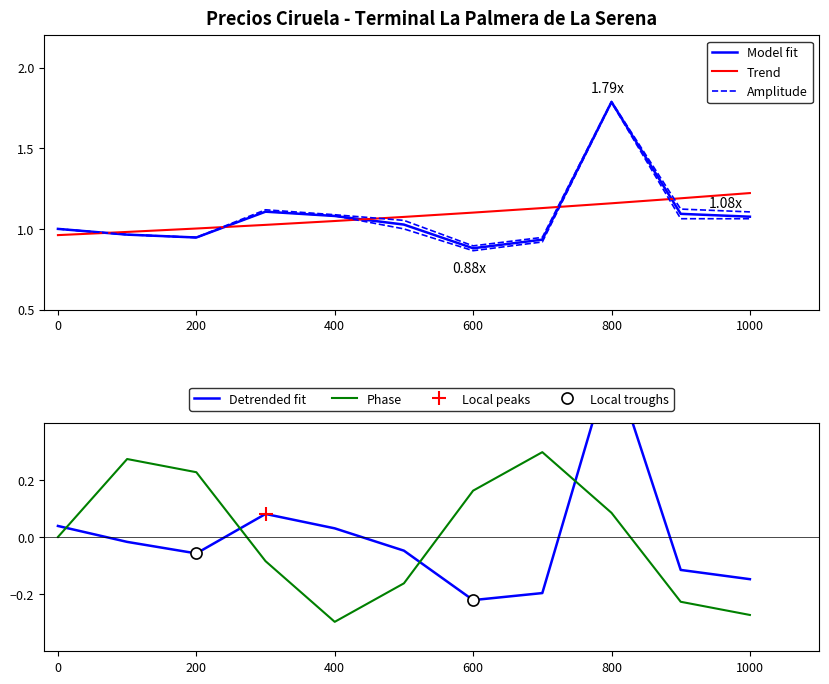

True or false: Phase has a value of -0.3 at 400.

True